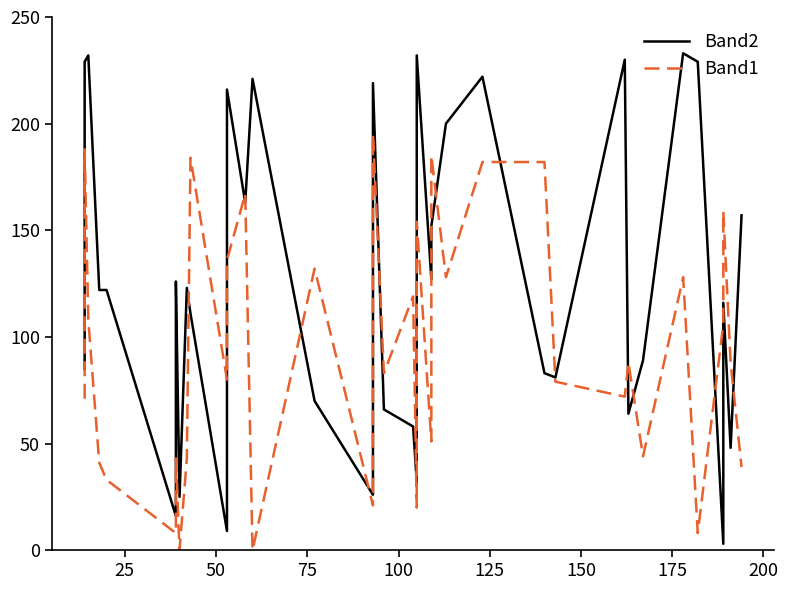

What is the difference between the maximum and minimum values in the Band2 series?

230